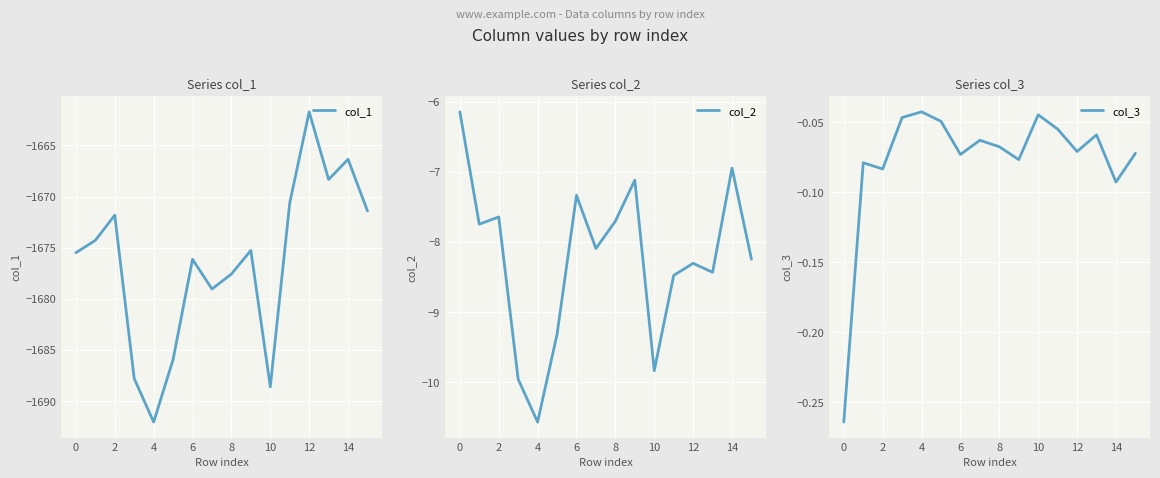

What is the value of the col_2 point at the 4th from the left?

-10.0